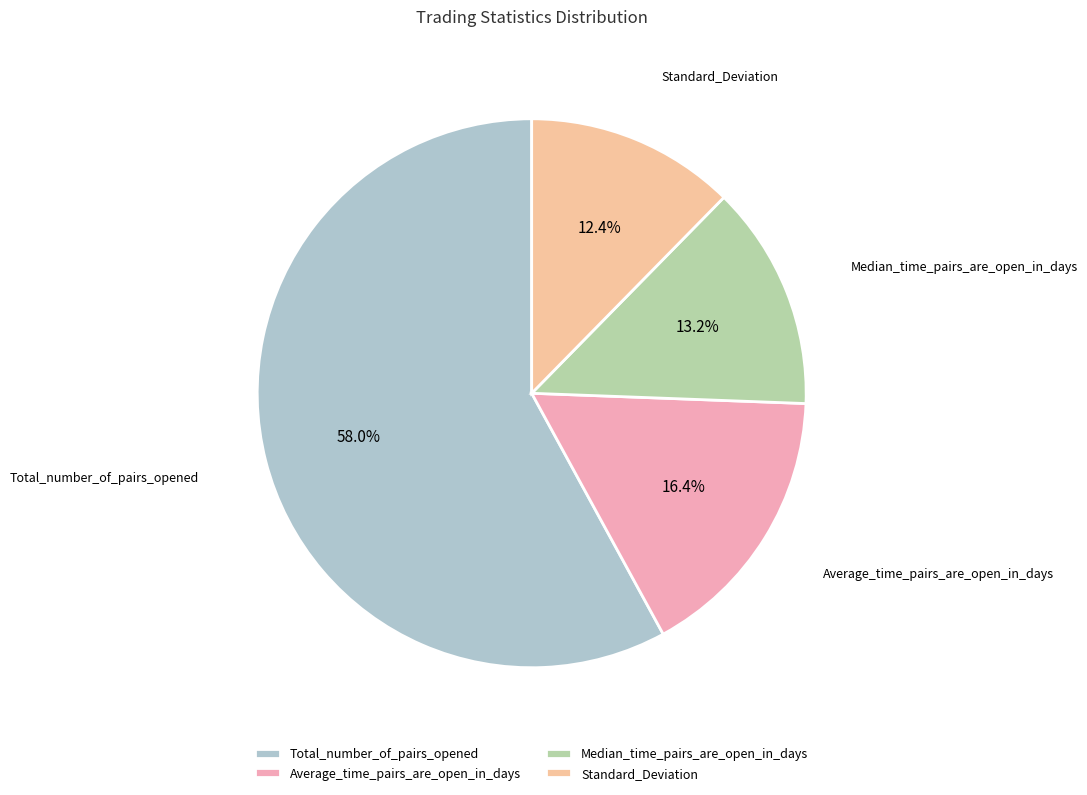

To the nearest percent, what portion does Total_number_of_pairs_opened represent?

58%